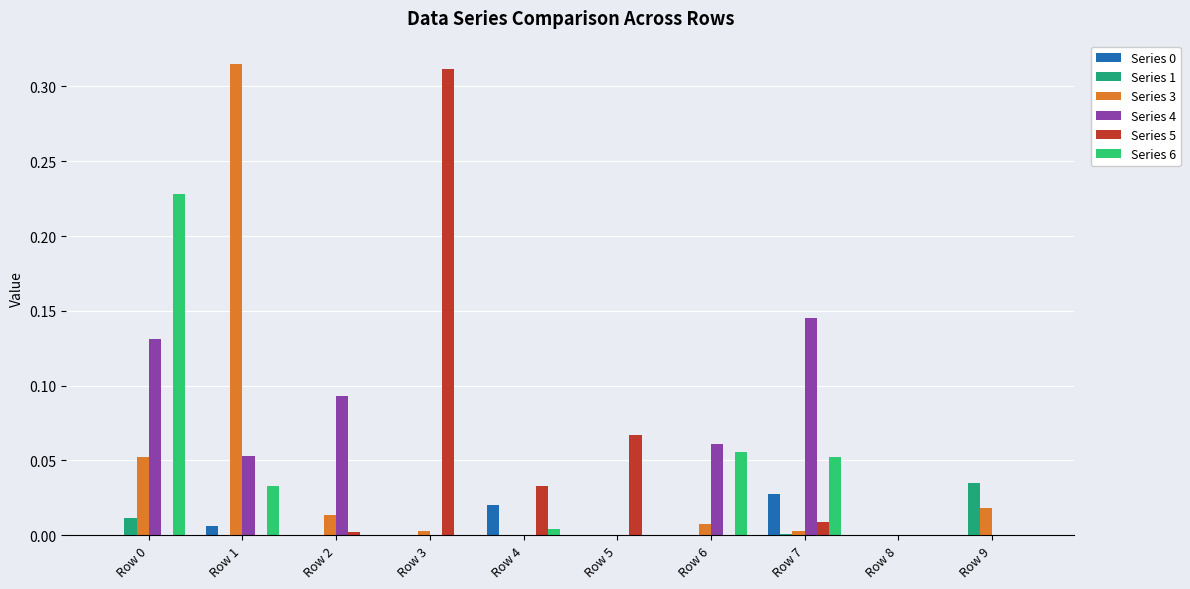

What is the sum of the Series 3 values at Row 7 and Row 0?

0.1